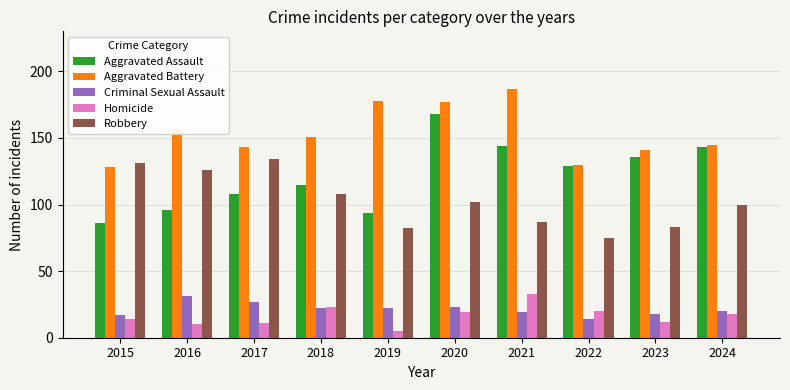

Which series has the largest total across all categories?

Aggravated Battery